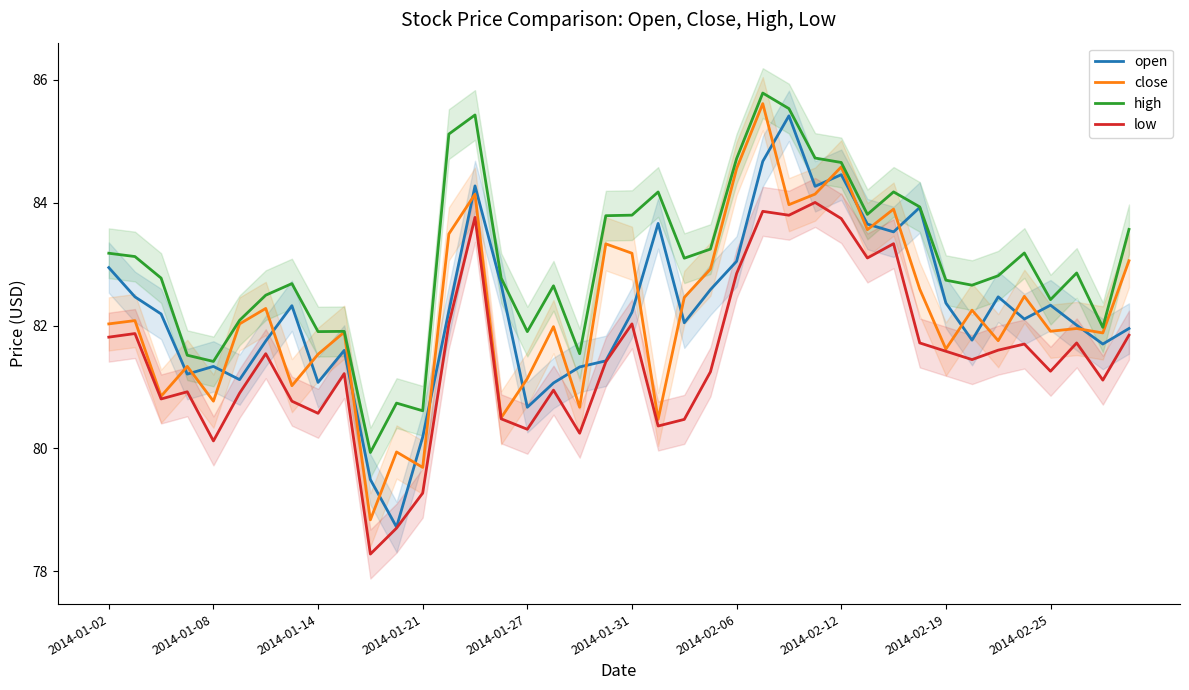

What is the maximum value shown in the chart?

85.8